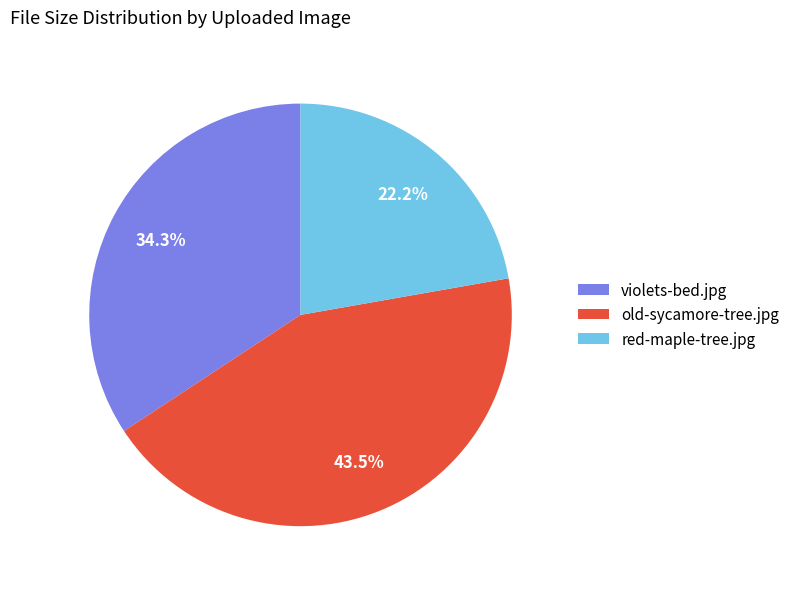

Is there any slice that represents more than half of the pie?

No